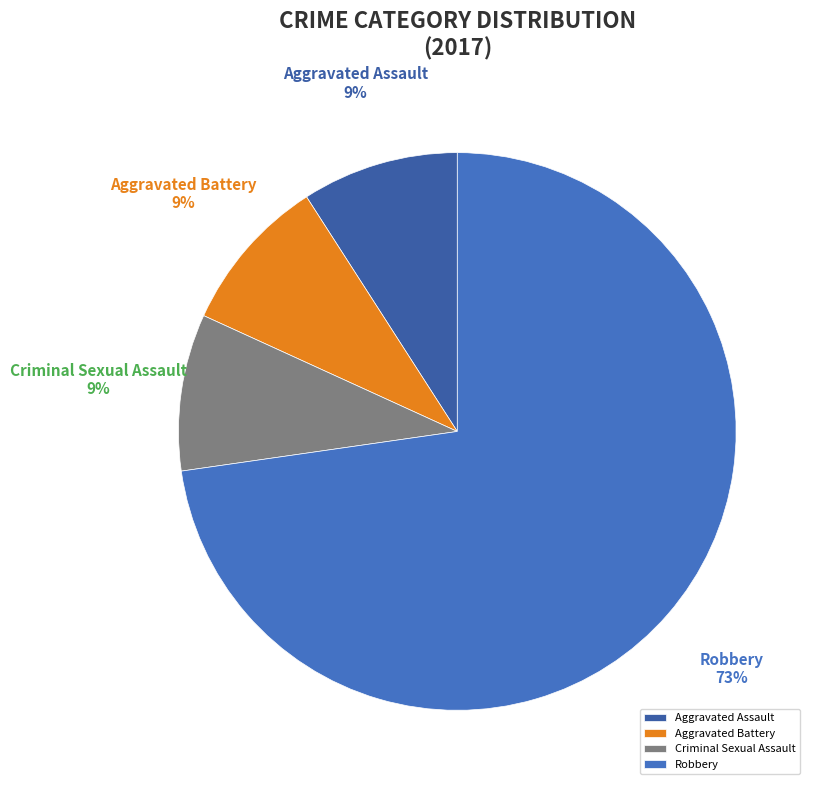

To the nearest percent, what is the average slice percentage?

25%